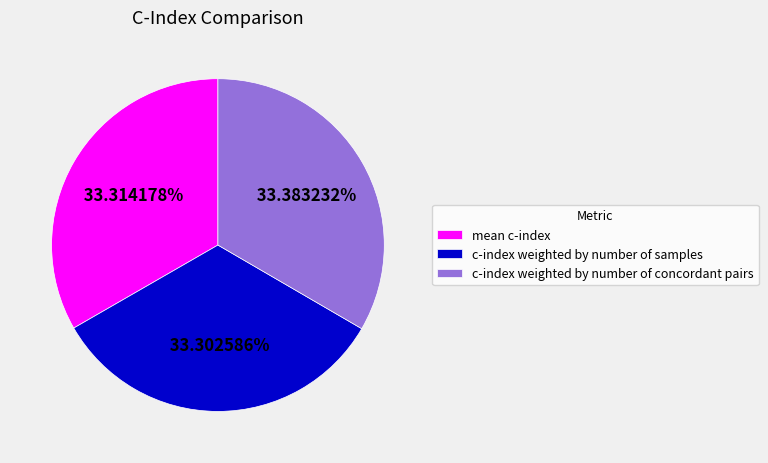

Is it true that c-index weighted by number of concordant pairs is 33% of the pie?

True